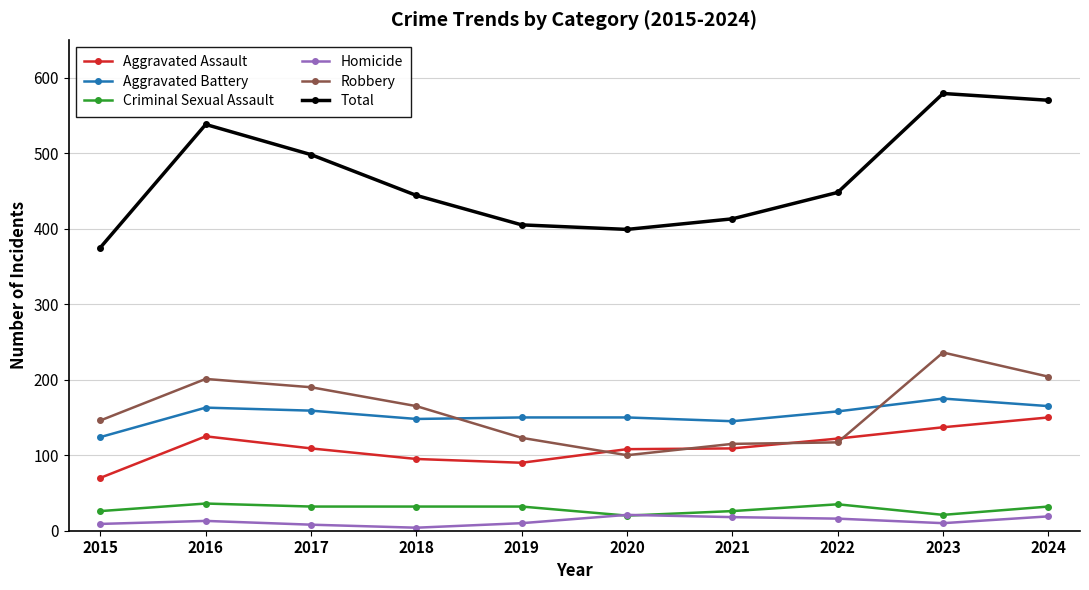

Rank the series by their maximum value, from highest to lowest.

Total, Robbery, Aggravated Battery, Aggravated Assault, Criminal Sexual Assault, Homicide